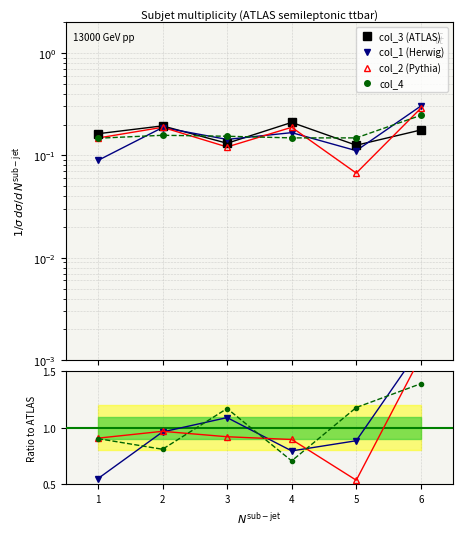

What is the average value of the col_1 (Herwig) series?

0.2